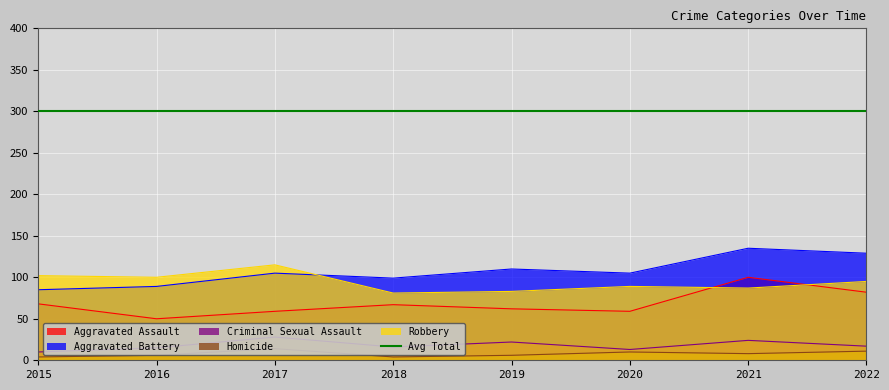

At which label does Criminal Sexual Assault first exceed 17?

2017